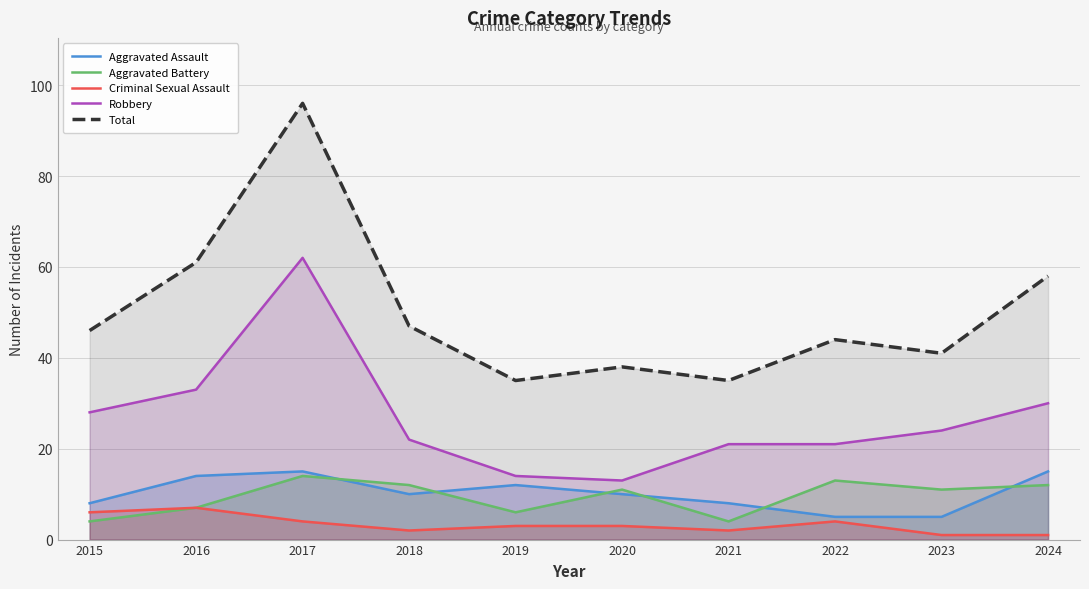

Between 2024 and 2017, which is larger?

2024